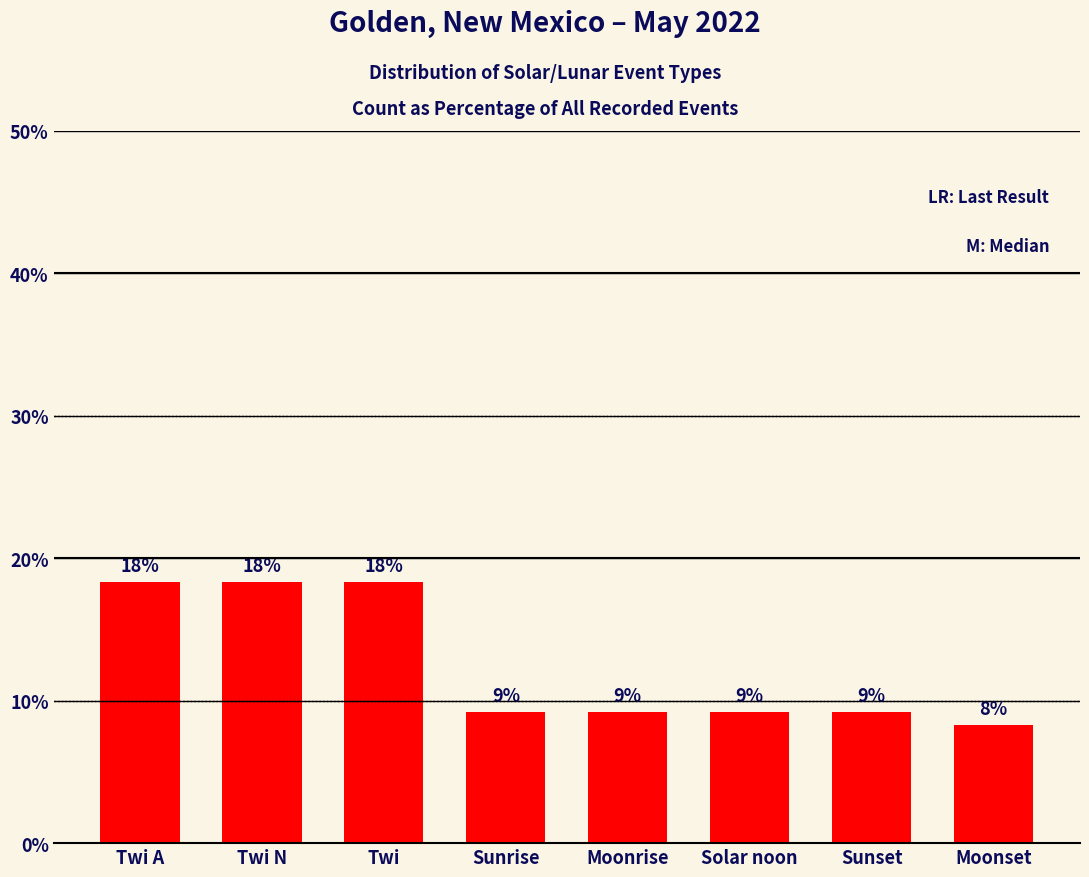

What value does the data have at Twi A?

18.3